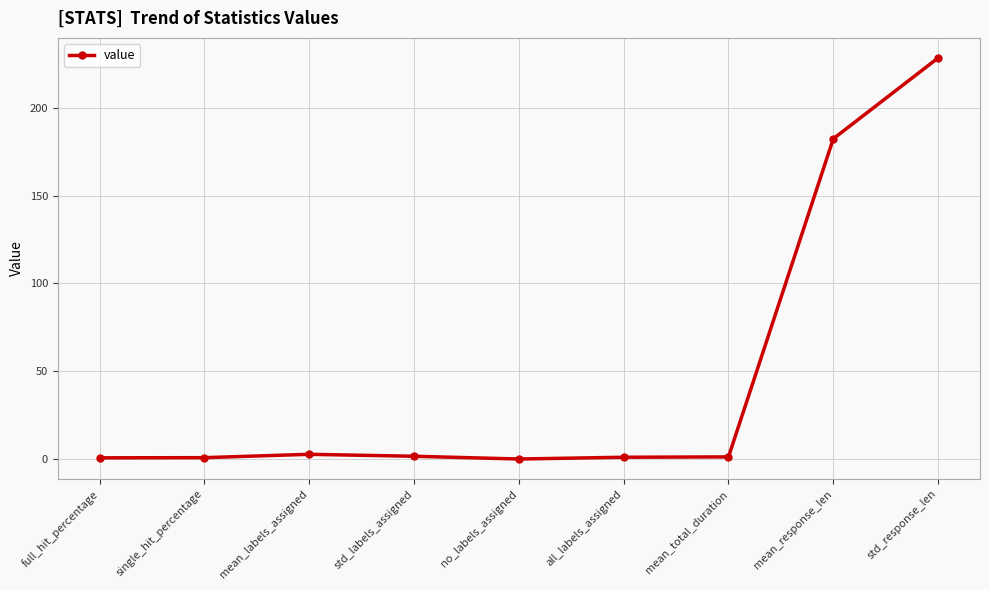

What is the average value?

46.5